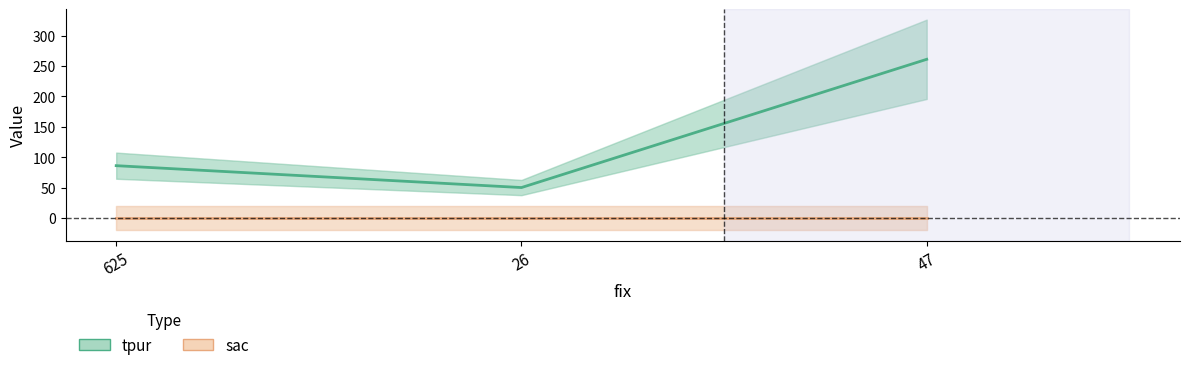

Rank the series by their average value, from highest to lowest.

tpur, sac